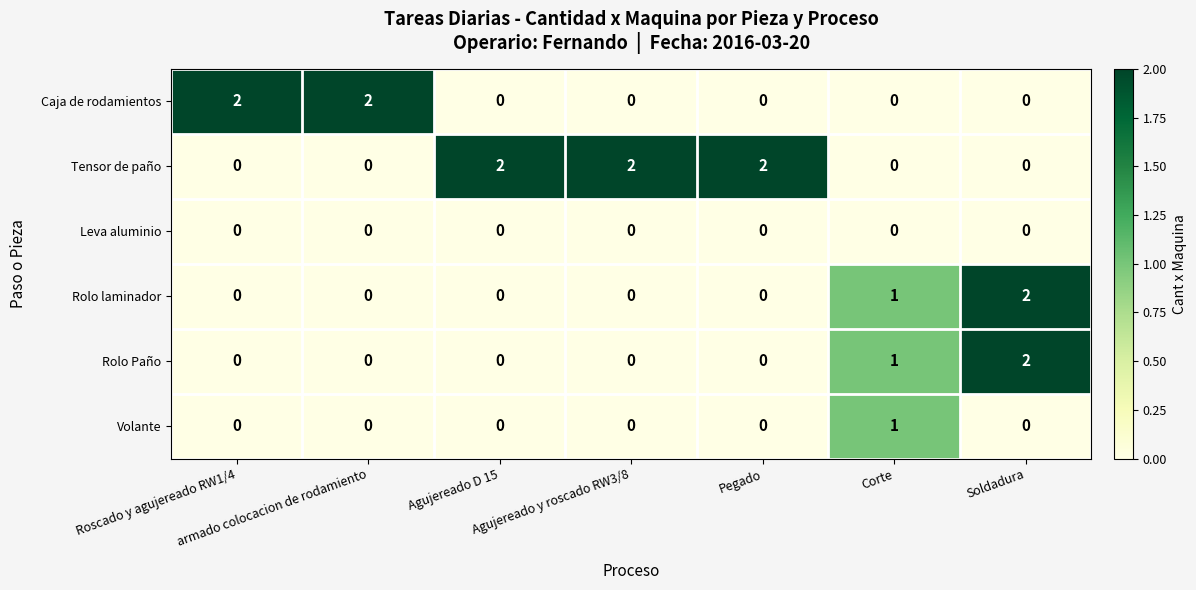

Which series changed the most between armado colocacion de rodamiento and Corte?

Caja de rodamientos